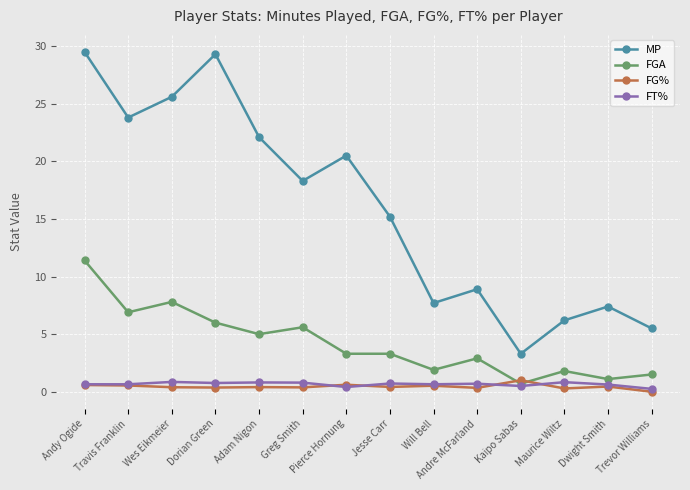

How many series are shown in this chart?

4